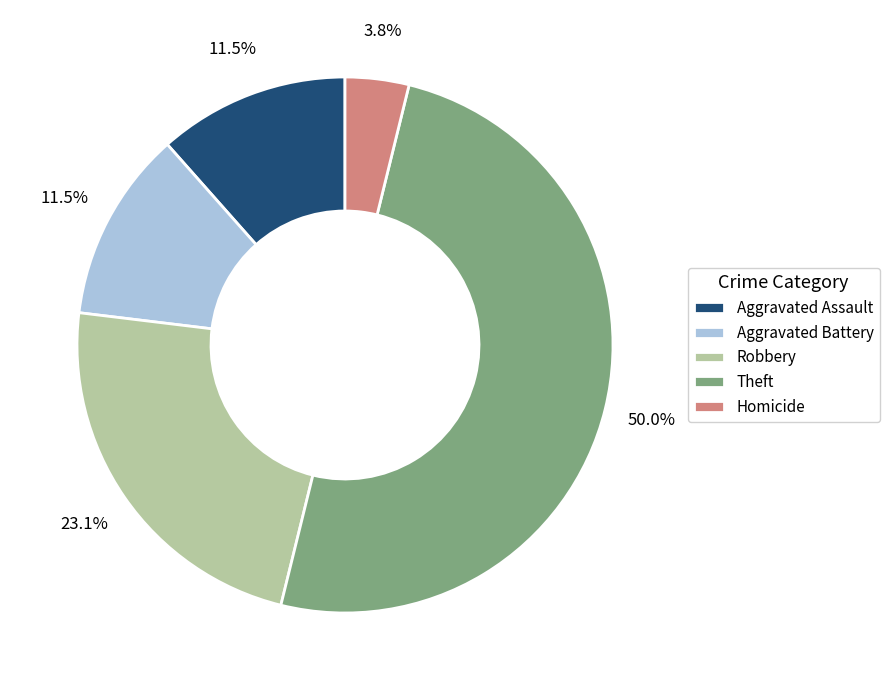

Which has a higher value, Homicide or Aggravated Assault?

Aggravated Assault